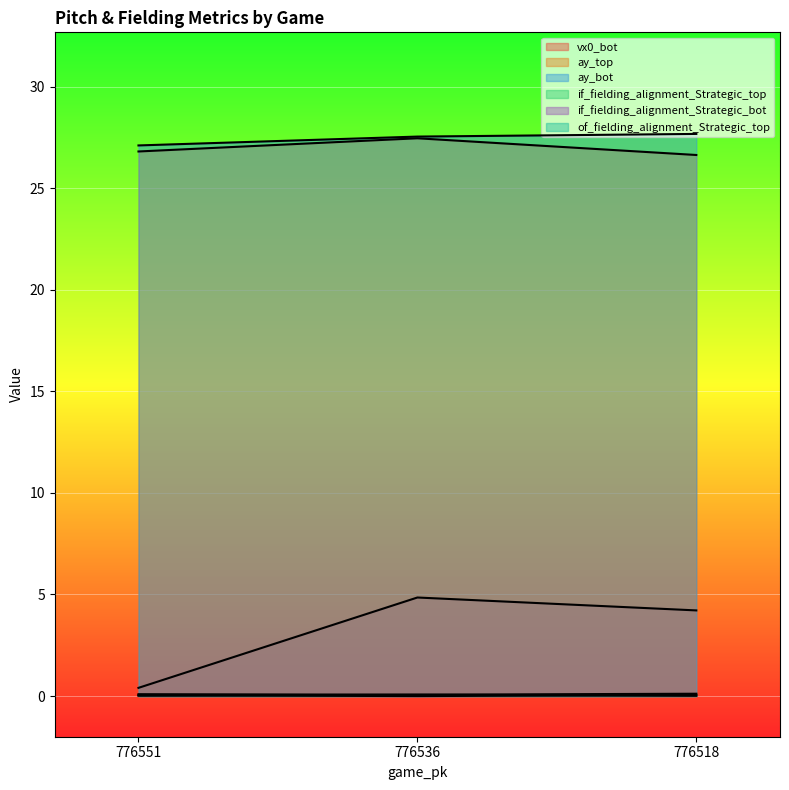

Between 776536 and 776551, which is larger?

776536